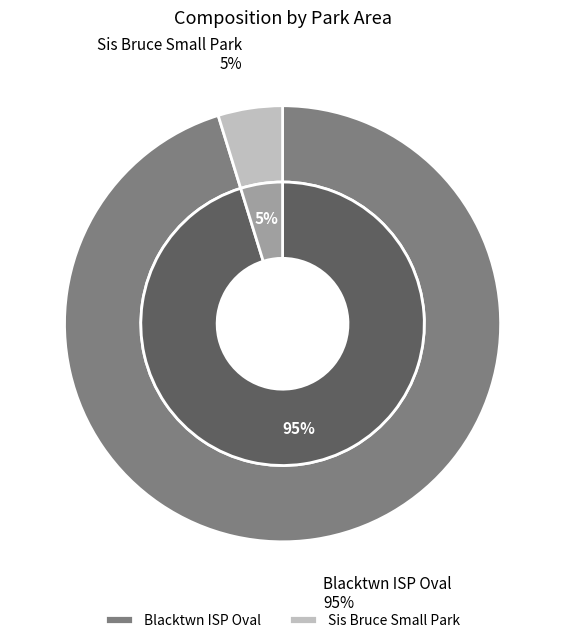

What is the smallest slice in the pie chart?

Sis Bruce Small Park